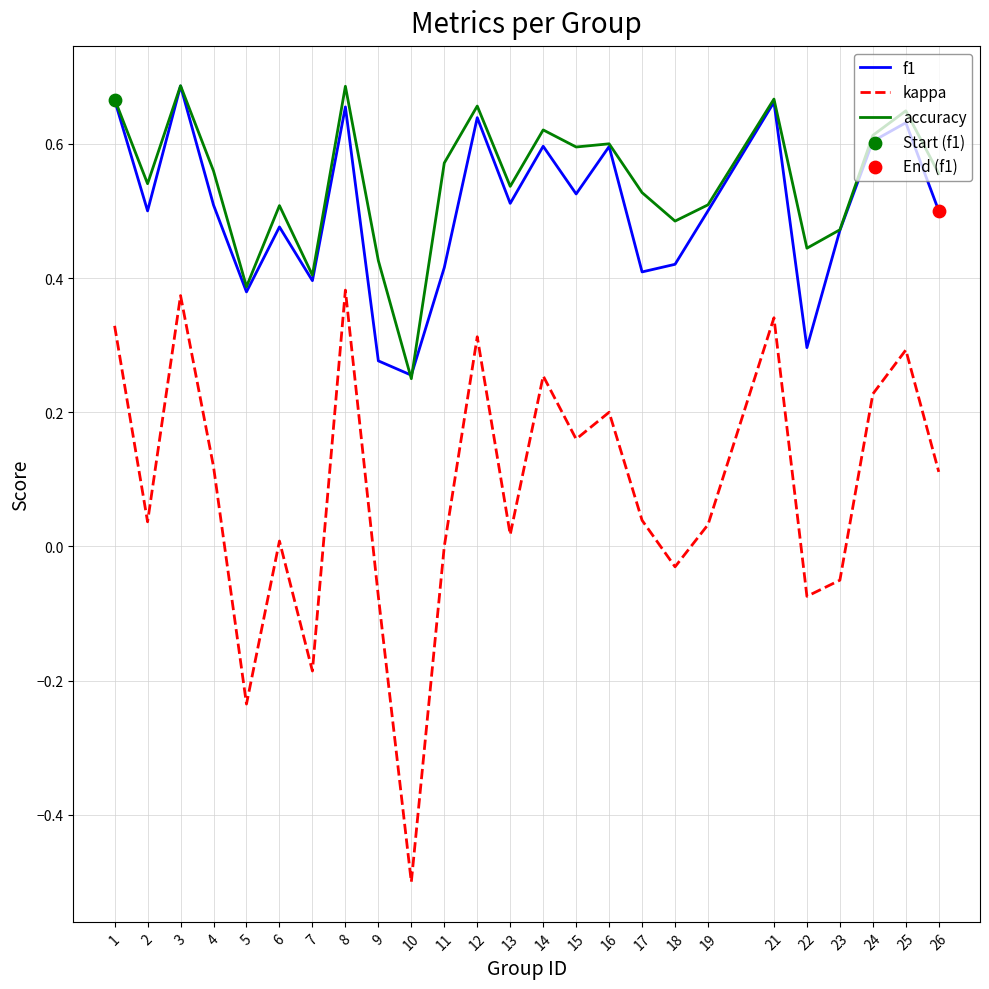

Which category has the lowest value across all series?

10